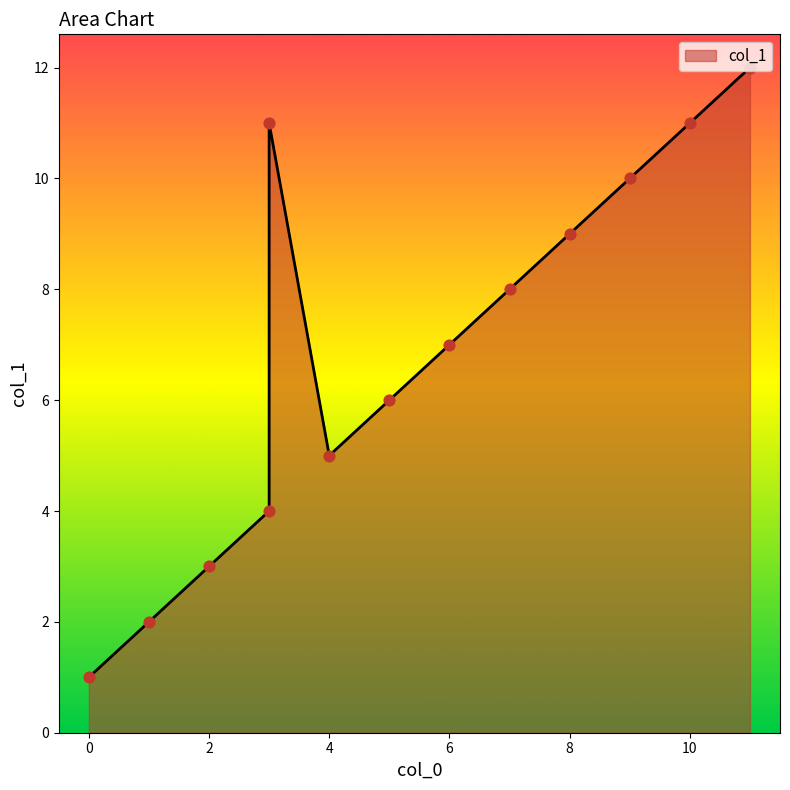

Which has a higher value, 9 or 0?

9